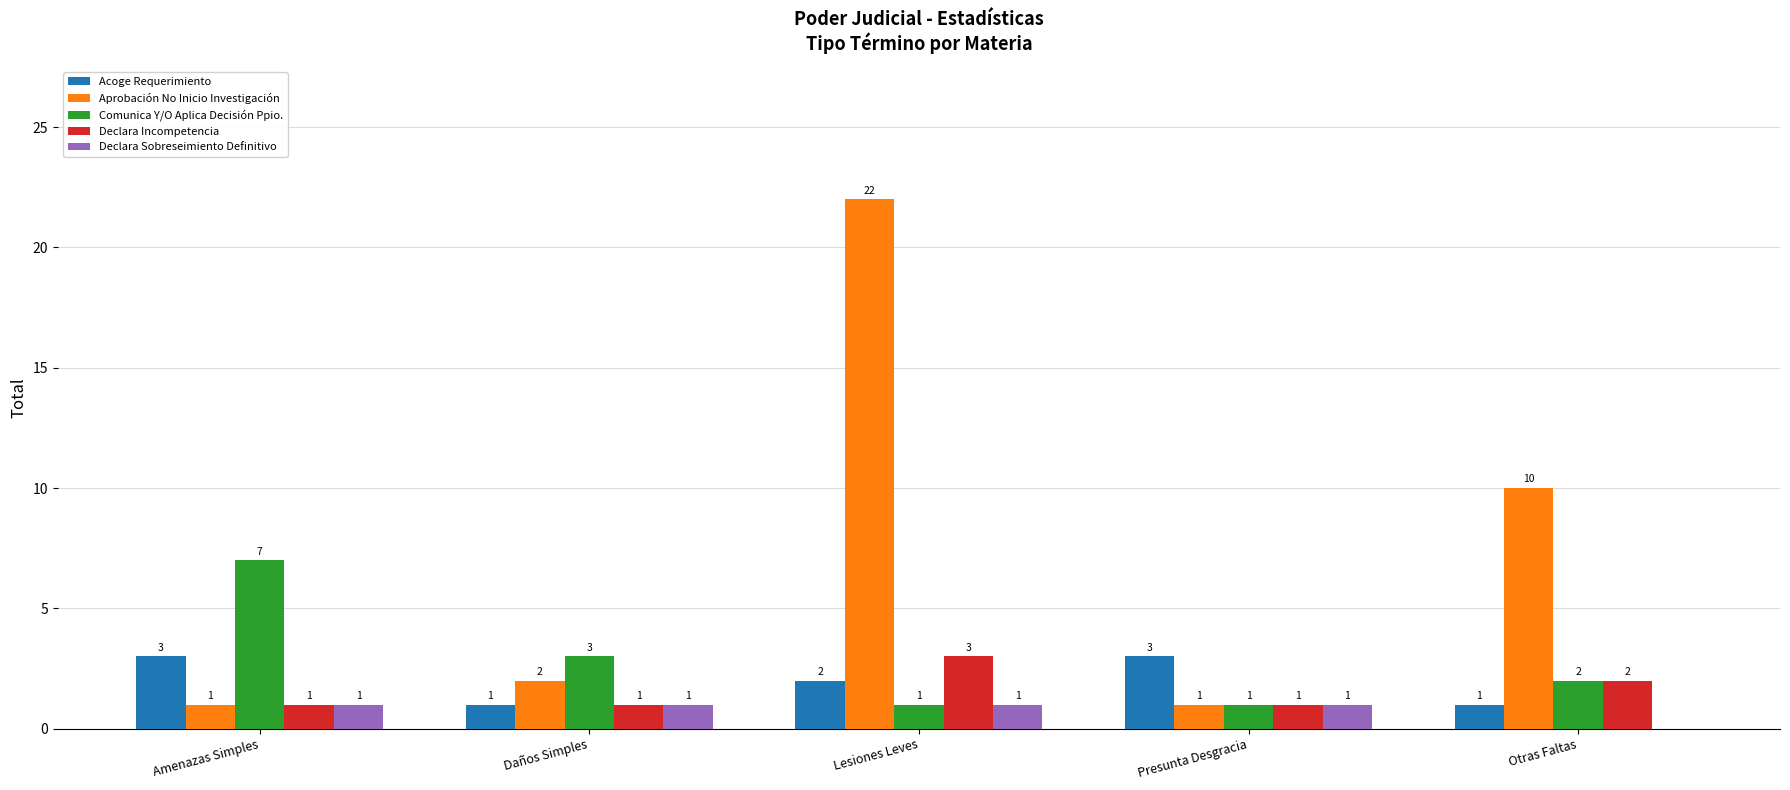

How many groups of bars are there?

5